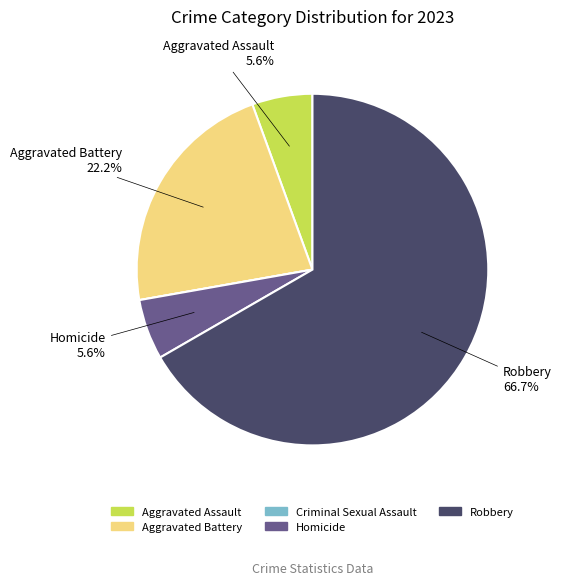

To the nearest percent, what is the average slice percentage?

20%